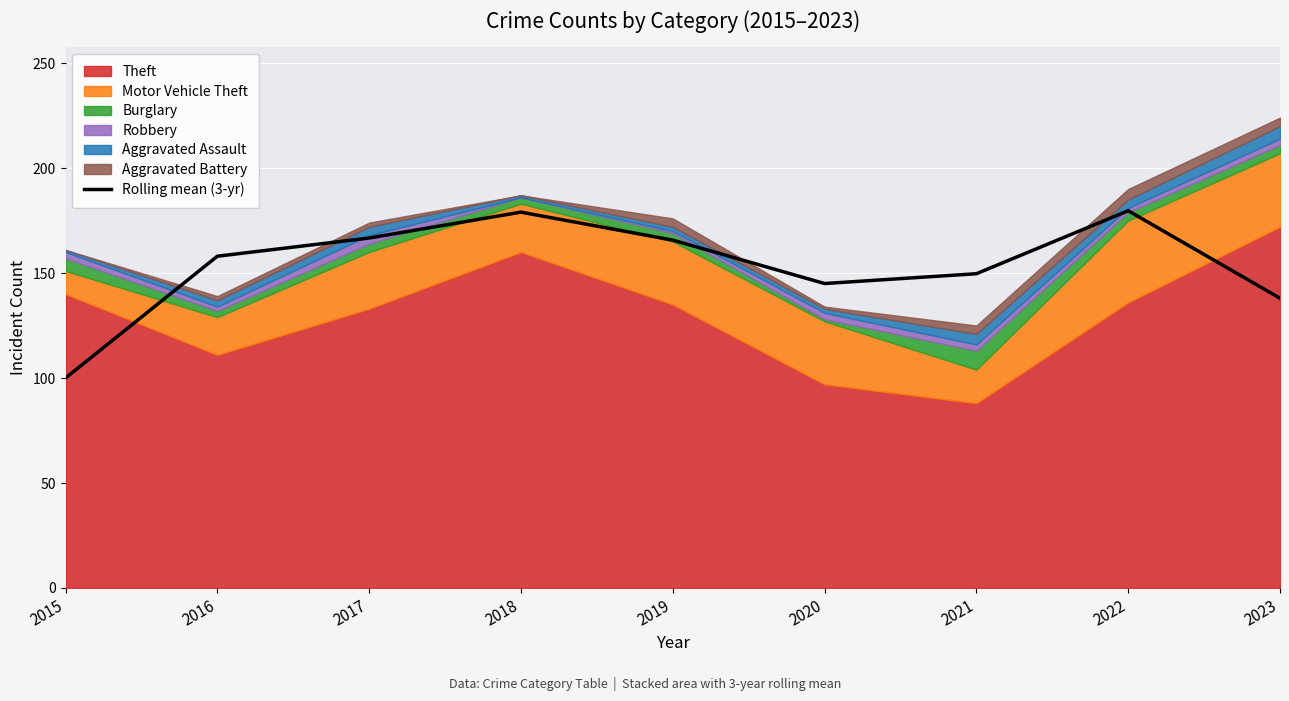

What is the difference between the maximum and second lowest values?

41.7